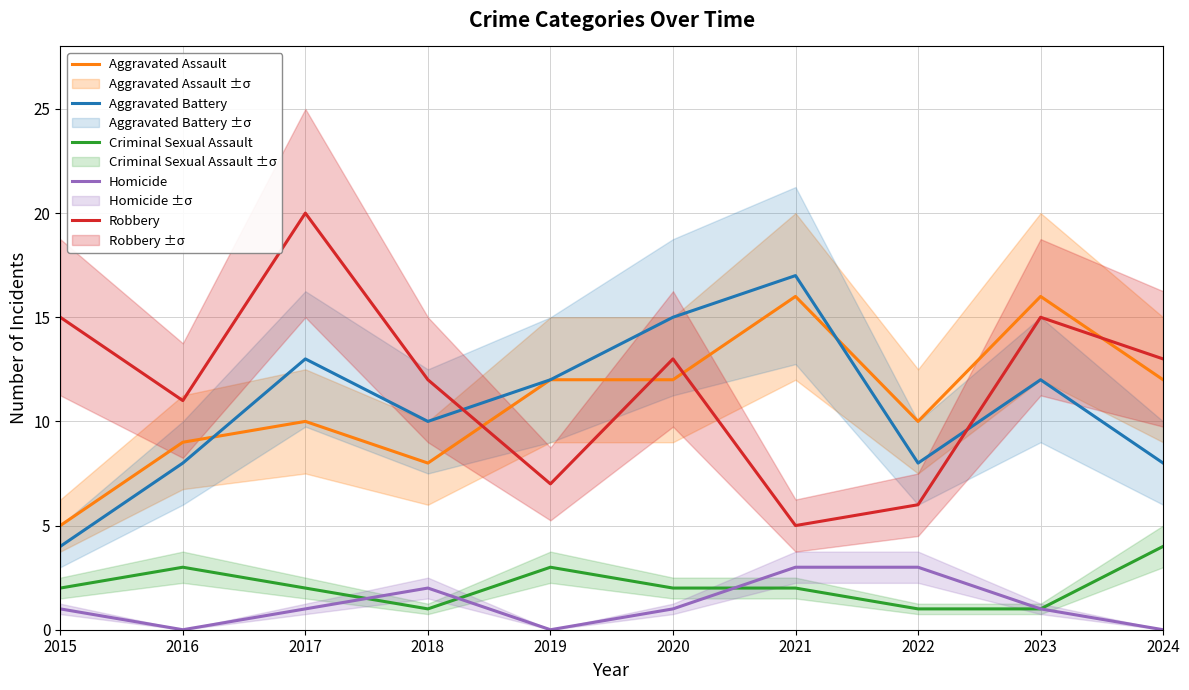

Rank the series by their maximum value, from lowest to highest.

Homicide, Criminal Sexual Assault, Aggravated Assault, Aggravated Battery, Robbery